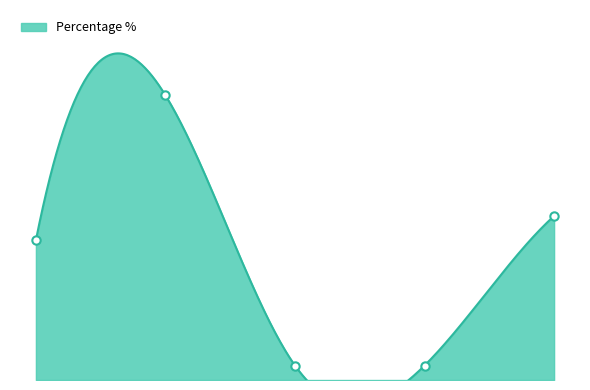

What is the difference between the values at Protected AAC audio file and AAC audio file?

24.2